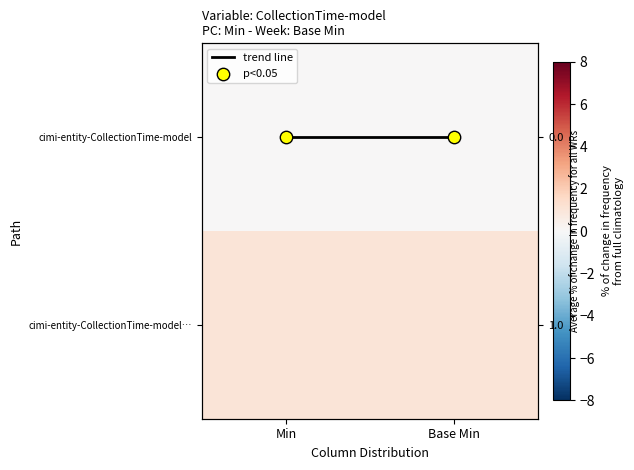

How many distinct data groups are displayed?

4